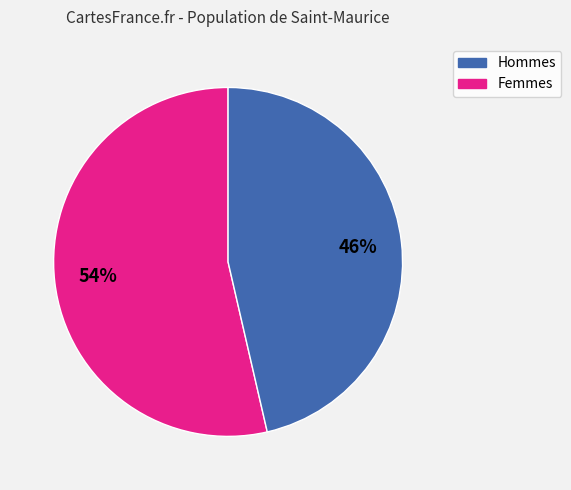

How many segments does this pie chart have?

2